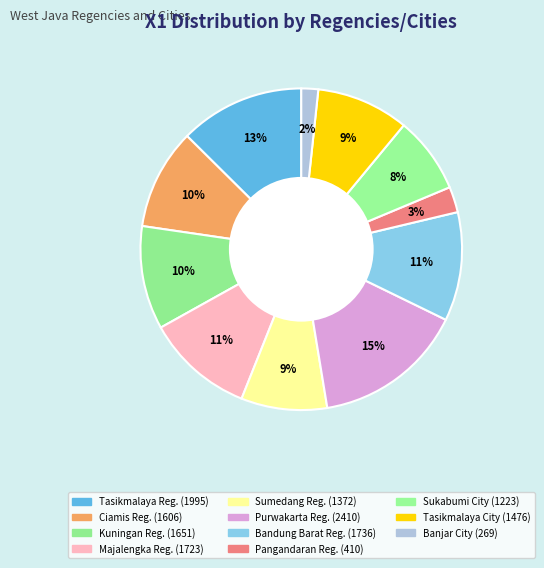

How many segments does this pie chart have?

11